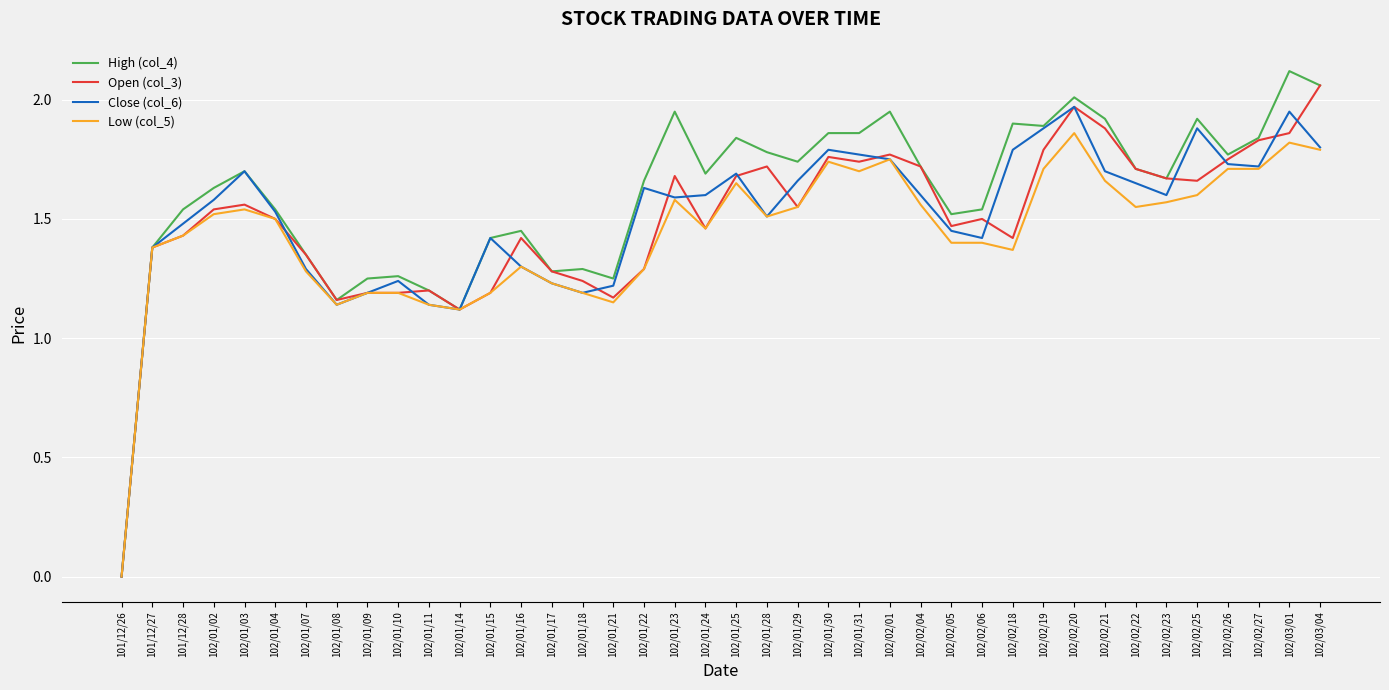

Which series has the largest range (max minus min)?

High (col_4)